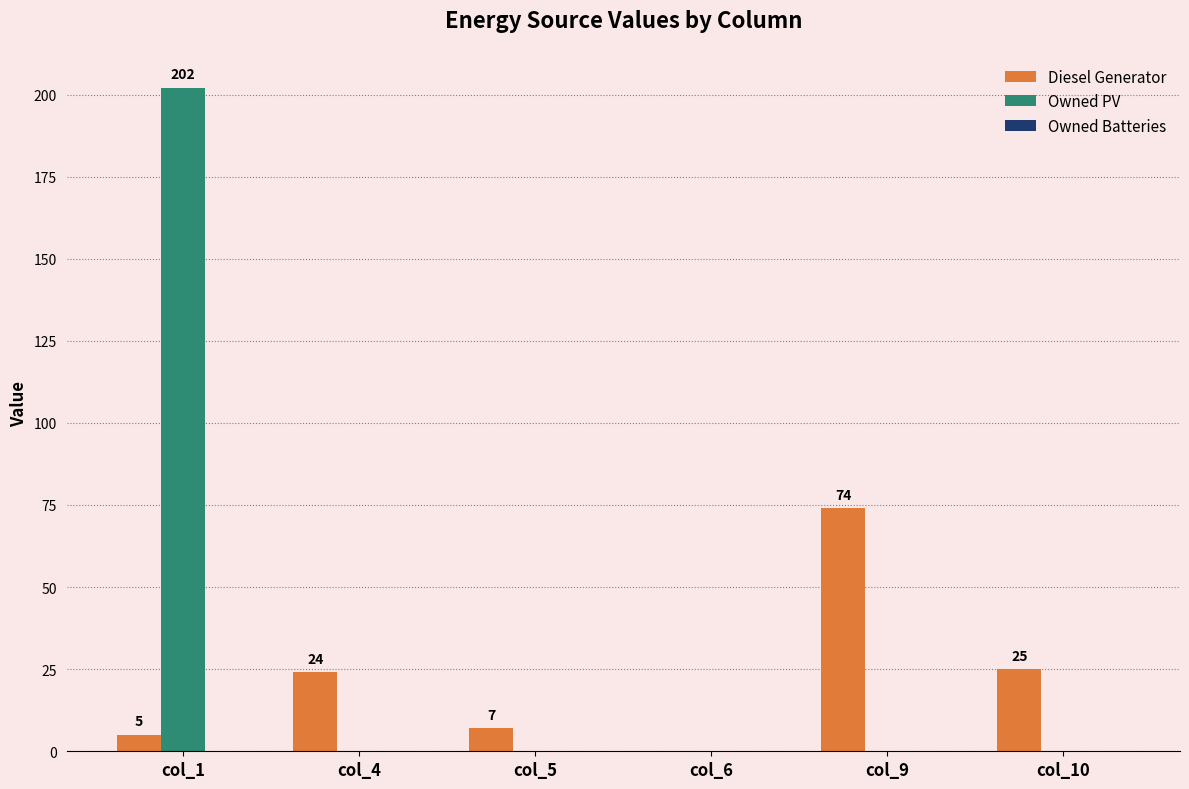

Which label corresponds to the largest value in the chart?

col_1